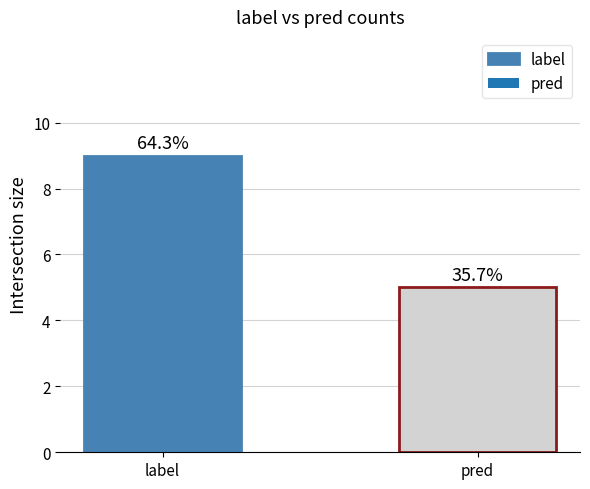

True or false: the data shows 7 at pred.

False